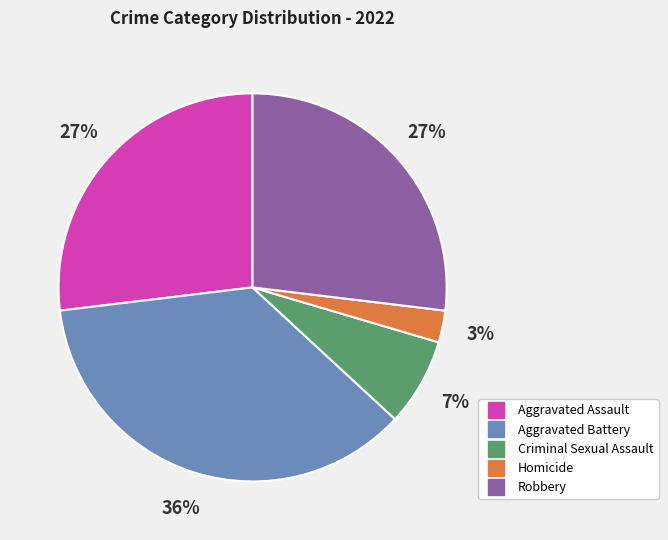

Between Criminal Sexual Assault and Robbery, which is larger?

Robbery